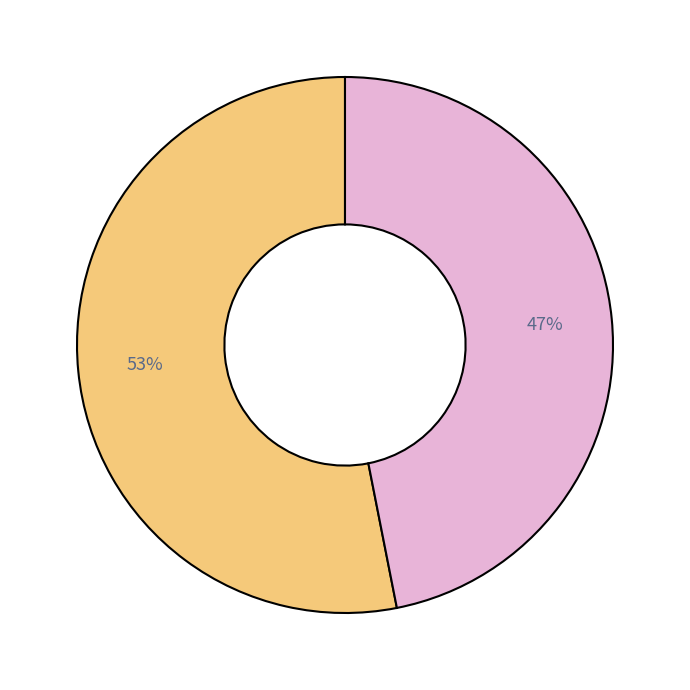

Is there any slice that represents more than half of the pie?

Yes